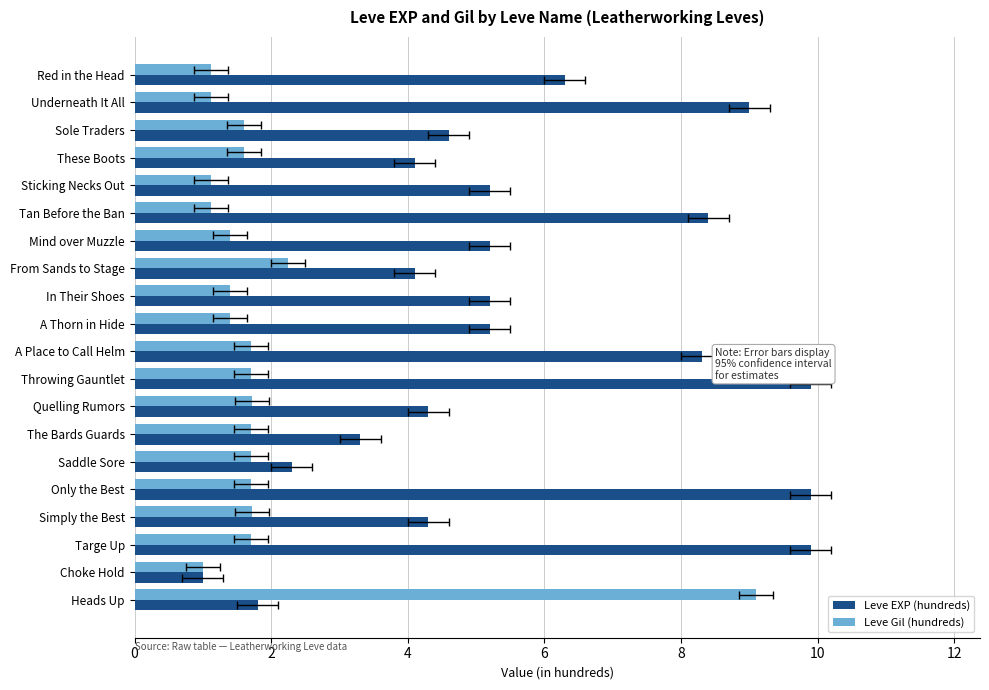

Reading left to right, transcribe all the data shown in this chart.

Leve EXP (hundreds): 6.3	9.0	4.6	4.1	5.2	8.4	5.2	4.1	5.2	5.2	8.3	9.9	4.3	3.3	2.3	9.9	4.3	9.9	1.0	1.8
Leve Gil (hundreds): 1.1	1.1	1.6	1.6	1.1	1.1	1.4	2.2	1.4	1.4	1.7	1.7	1.7	1.7	1.7	1.7	1.7	1.7	1.0	9.1